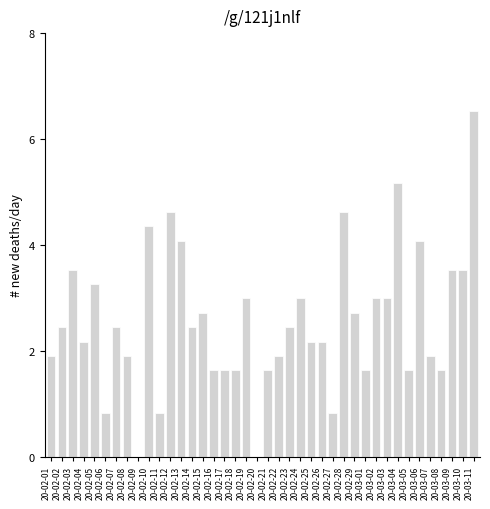

What is the change in value from 20-02-20 to 20-02-23?

+2.4